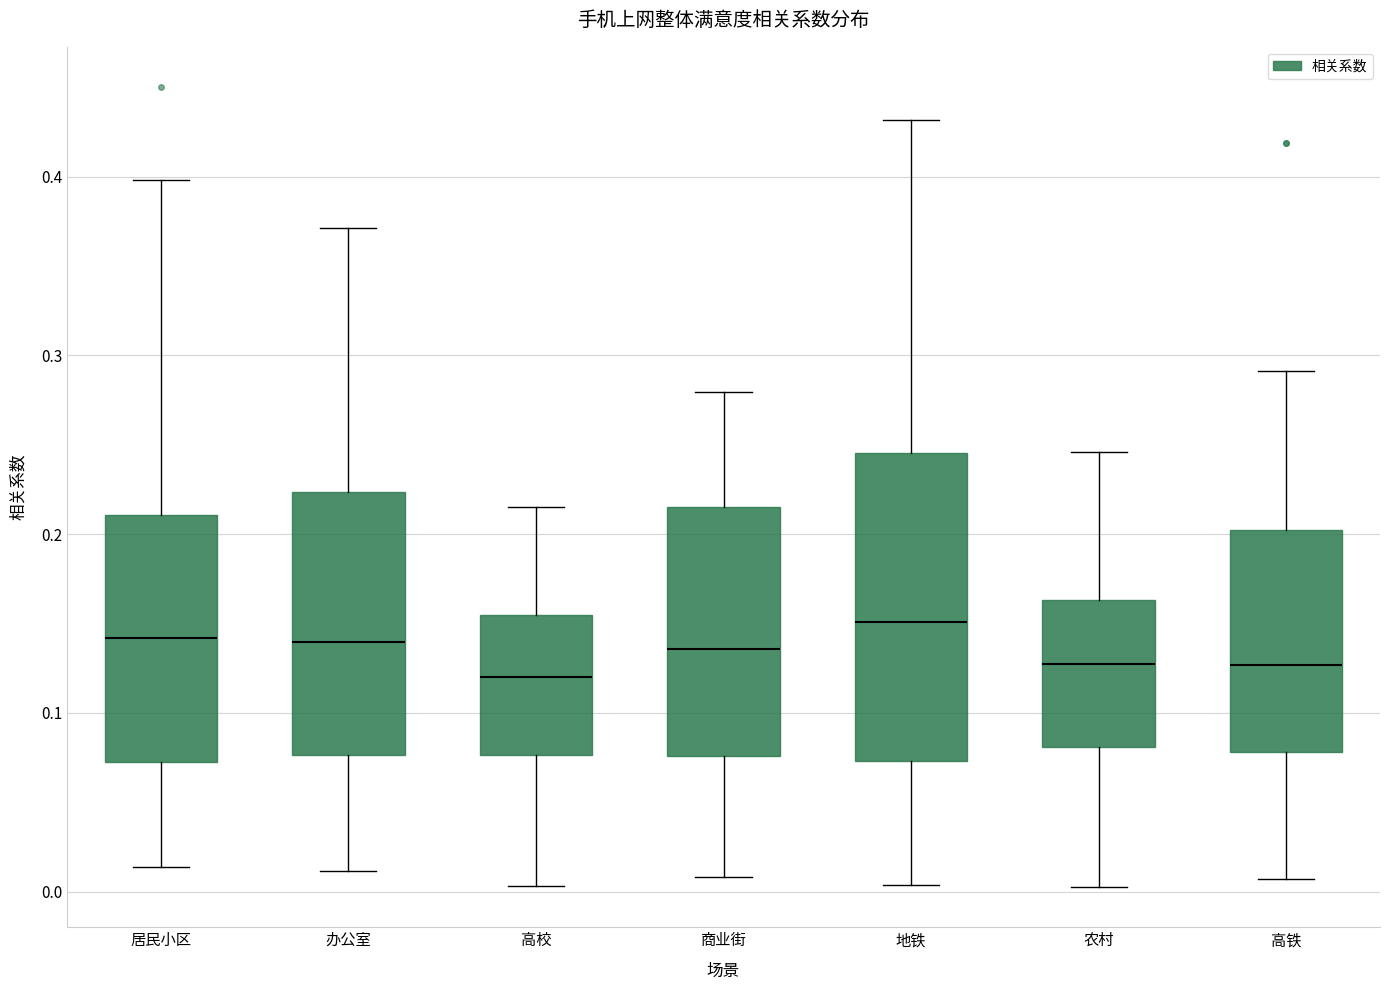

Where does the median line of the box for 高铁 sit on the y-axis? The values are not printed on the chart, so give them approximately, as read against the axis.

0.13